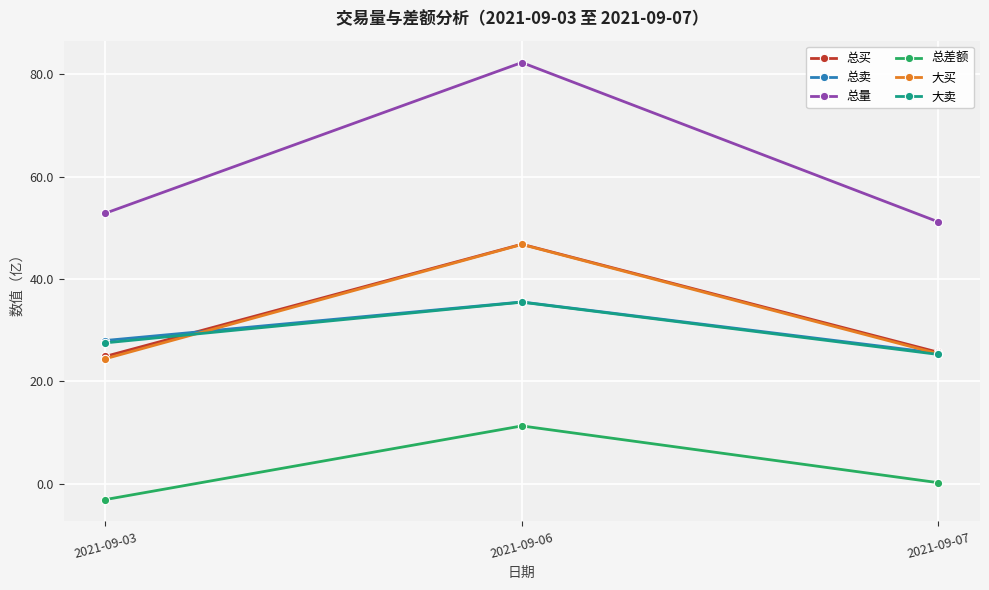

True or false: 总差额 has a value of -3.1 at 2021-09-03.

True